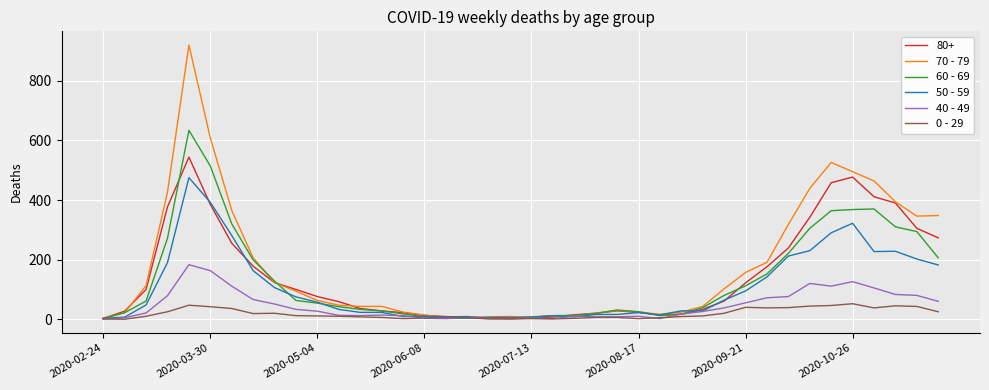

What are all the series names shown in the legend?

80+, 70 - 79, 60 - 69, 50 - 59, 40 - 49, 0 - 29